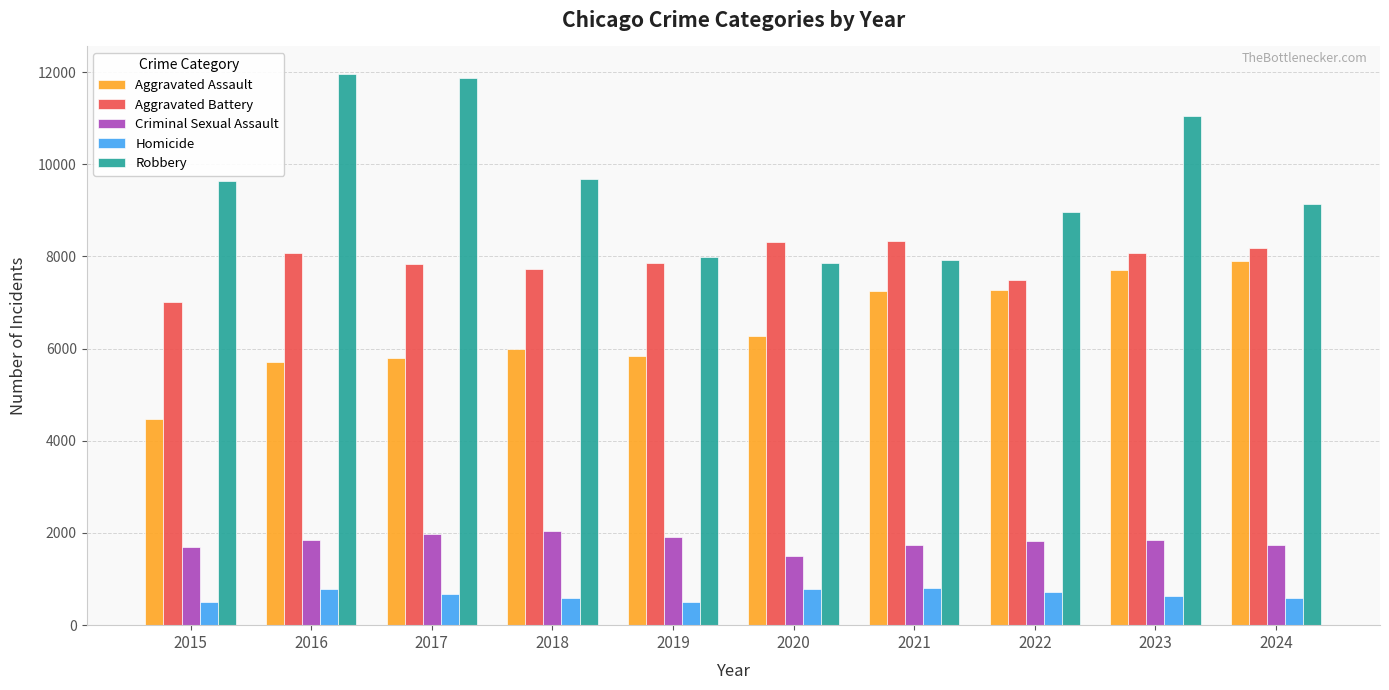

How many bars are there in each group?

5